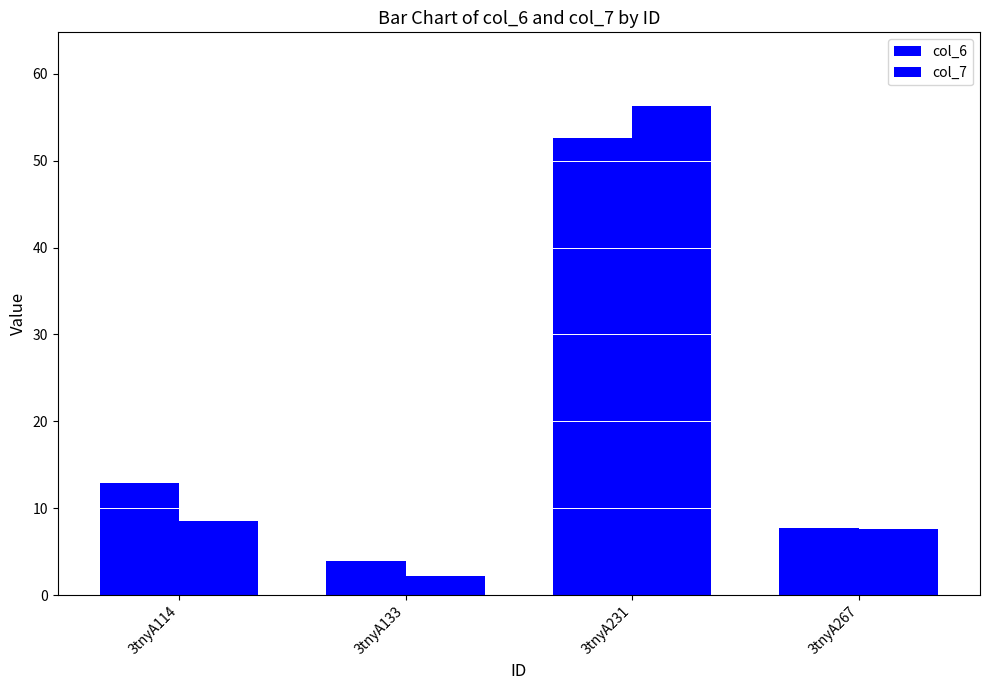

At which label is col_7 closest to 29?

3tnyA114